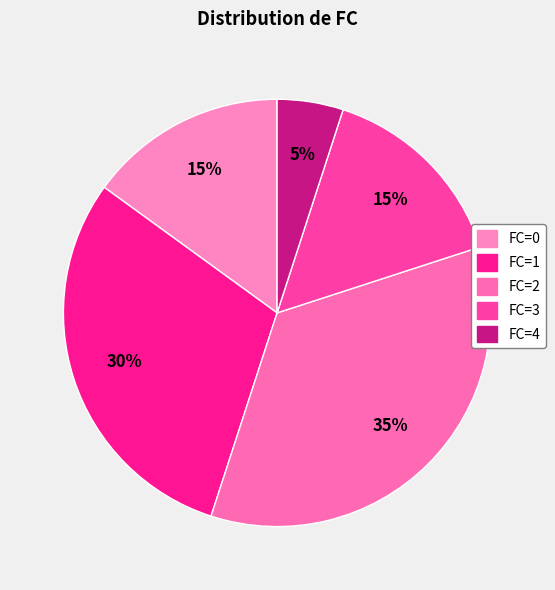

How many slices are in this pie chart?

5